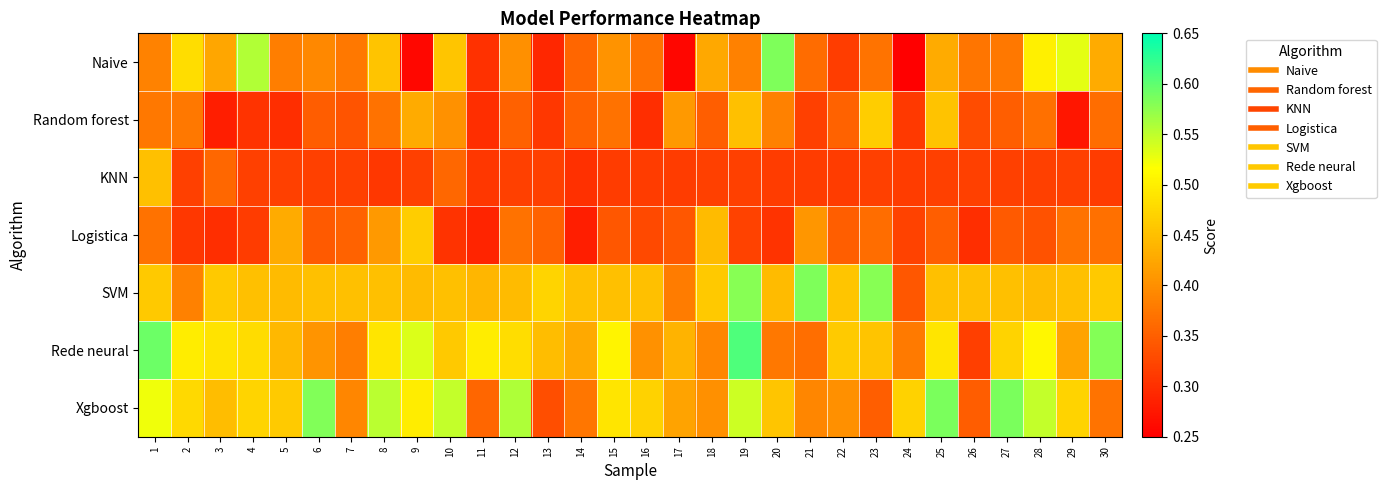

Reading right to left, transcribe all the data shown in this chart.

Naive: 30=0.4	29=0.5	28=0.5	27=0.4	26=0.4	25=0.4	24=0.2	23=0.4	22=0.3	21=0.4	20=0.6	19=0.4	18=0.4	17=0.3	16=0.4	15=0.4	14=0.4	13=0.3	12=0.4	11=0.3	10=0.5	9=0.3	8=0.5	7=0.4	6=0.4	5=0.4	4=0.6	3=0.4	2=0.5	1=0.4
Random forest: 30=0.4	29=0.3	28=0.4	27=0.3	26=0.3	25=0.5	24=0.3	23=0.5	22=0.4	21=0.3	20=0.4	19=0.5	18=0.3	17=0.4	16=0.3	15=0.4	14=0.4	13=0.3	12=0.4	11=0.3	10=0.4	9=0.4	8=0.4	7=0.3	6=0.3	5=0.3	4=0.3	3=0.3	2=0.4	1=0.4
KNN: 30=0.3	29=0.3	28=0.3	27=0.3	26=0.3	25=0.3	24=0.3	23=0.3	22=0.3	21=0.3	20=0.3	19=0.3	18=0.3	17=0.3	16=0.3	15=0.3	14=0.3	13=0.3	12=0.3	11=0.3	10=0.4	9=0.3	8=0.3	7=0.3	6=0.3	5=0.3	4=0.3	3=0.4	2=0.3	1=0.5
Logistica: 30=0.4	29=0.4	28=0.3	27=0.3	26=0.3	25=0.3	24=0.3	23=0.4	22=0.3	21=0.4	20=0.3	19=0.3	18=0.4	17=0.3	16=0.3	15=0.3	14=0.3	13=0.4	12=0.4	11=0.3	10=0.3	9=0.5	8=0.4	7=0.4	6=0.3	5=0.4	4=0.3	3=0.3	2=0.3	1=0.4
SVM: 30=0.5	29=0.5	28=0.4	27=0.5	26=0.5	25=0.5	24=0.3	23=0.6	22=0.5	21=0.6	20=0.4	19=0.6	18=0.5	17=0.4	16=0.5	15=0.5	14=0.5	13=0.5	12=0.4	11=0.4	10=0.5	9=0.4	8=0.5	7=0.5	6=0.5	5=0.4	4=0.5	3=0.5	2=0.4	1=0.5
Rede neural: 30=0.6	29=0.4	28=0.5	27=0.5	26=0.3	25=0.5	24=0.4	23=0.5	22=0.5	21=0.4	20=0.4	19=0.6	18=0.4	17=0.4	16=0.4	15=0.5	14=0.4	13=0.4	12=0.5	11=0.5	10=0.5	9=0.5	8=0.5	7=0.4	6=0.4	5=0.4	4=0.5	3=0.5	2=0.5	1=0.6
Xgboost: 30=0.4	29=0.5	28=0.5	27=0.6	26=0.3	25=0.6	24=0.5	23=0.3	22=0.4	21=0.4	20=0.5	19=0.5	18=0.4	17=0.4	16=0.5	15=0.5	14=0.4	13=0.3	12=0.6	11=0.4	10=0.5	9=0.5	8=0.6	7=0.4	6=0.6	5=0.5	4=0.5	3=0.4	2=0.5	1=0.5